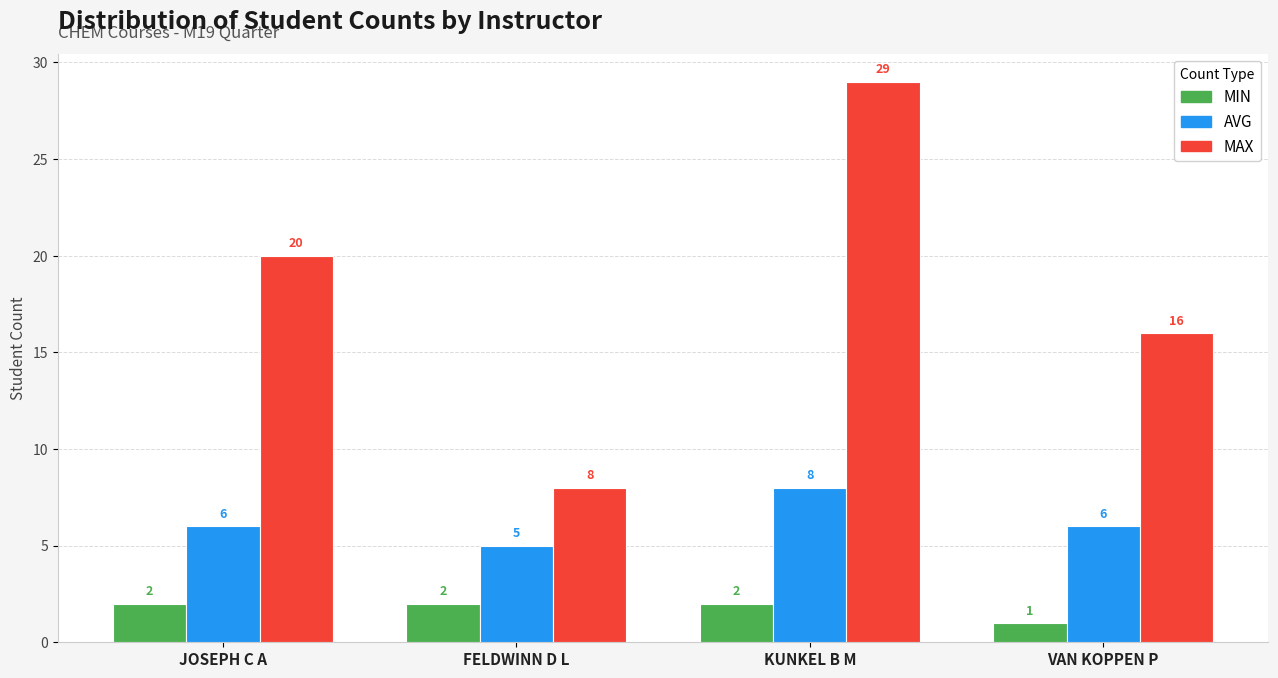

What is the label of the 1st bar from the left?

JOSEPH C A